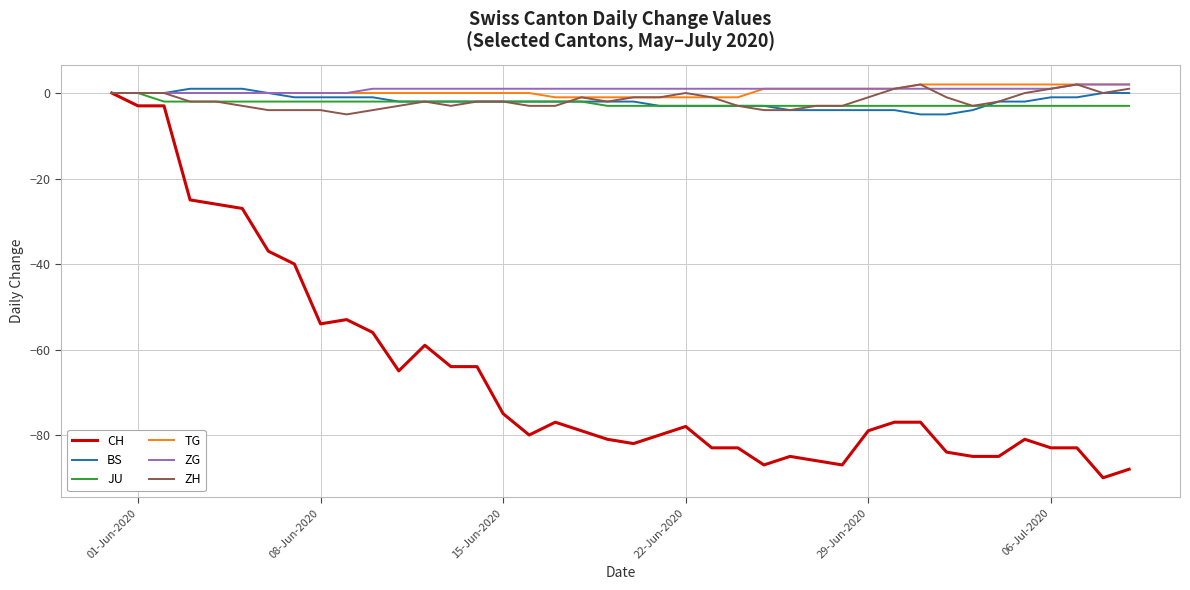

Which series has the largest range (max minus min)?

CH